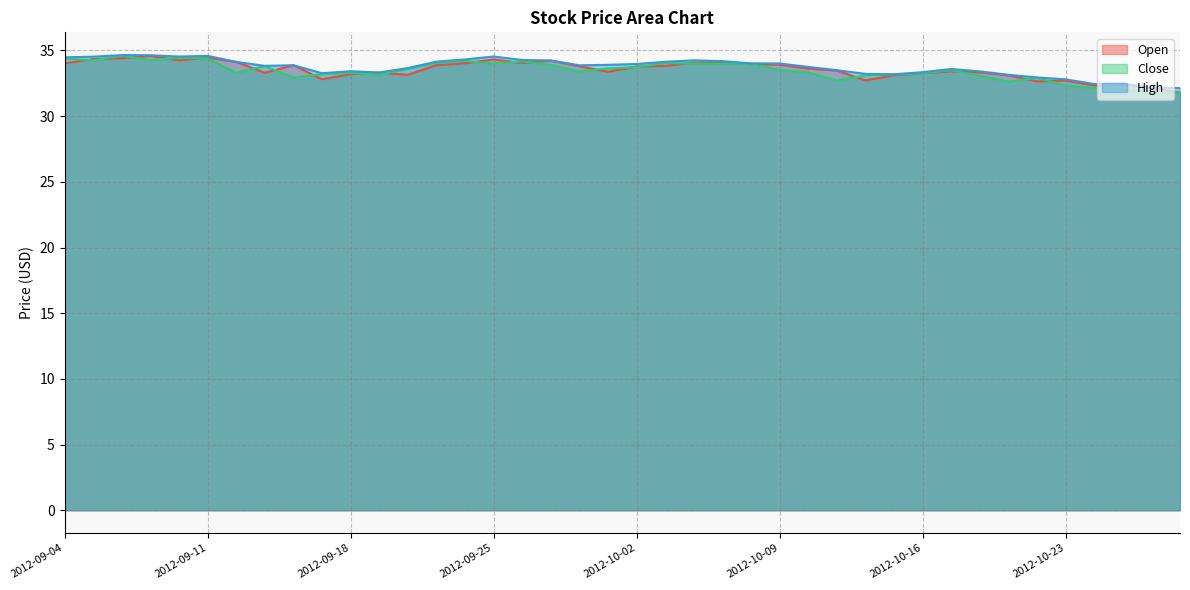

What is the difference between the Open values at 2012-09-17 and 2012-10-22?

0.2